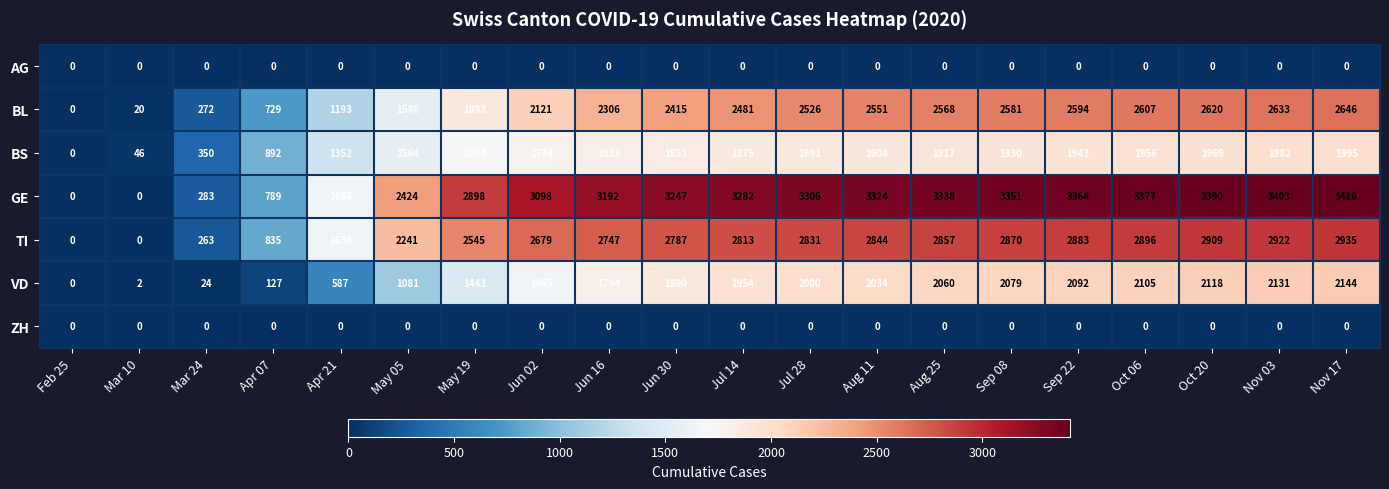

Which series has the largest total across all categories?

GE